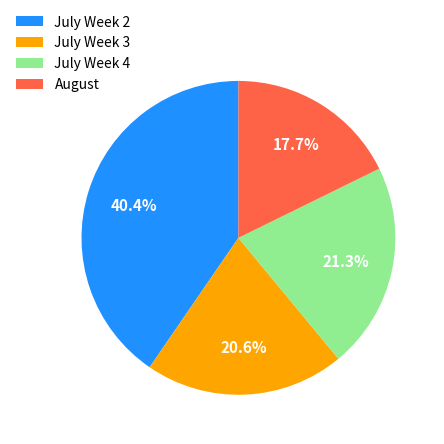

Count the number of slices in the pie.

4